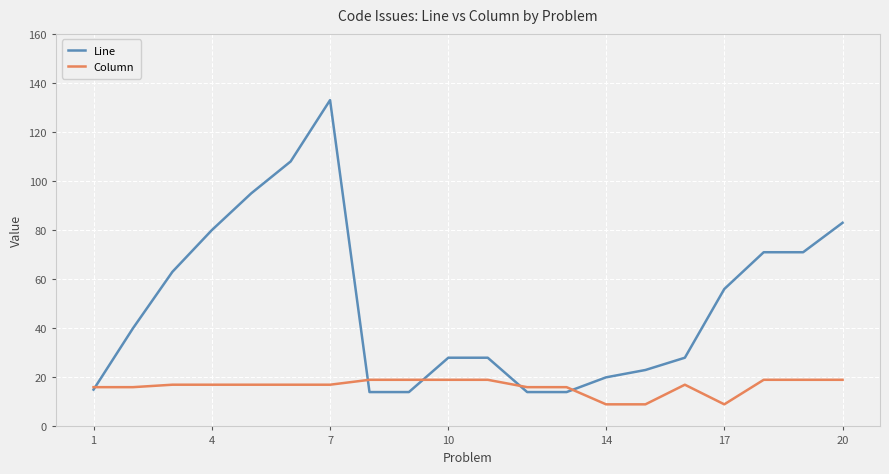

How many lines are shown in the chart?

2